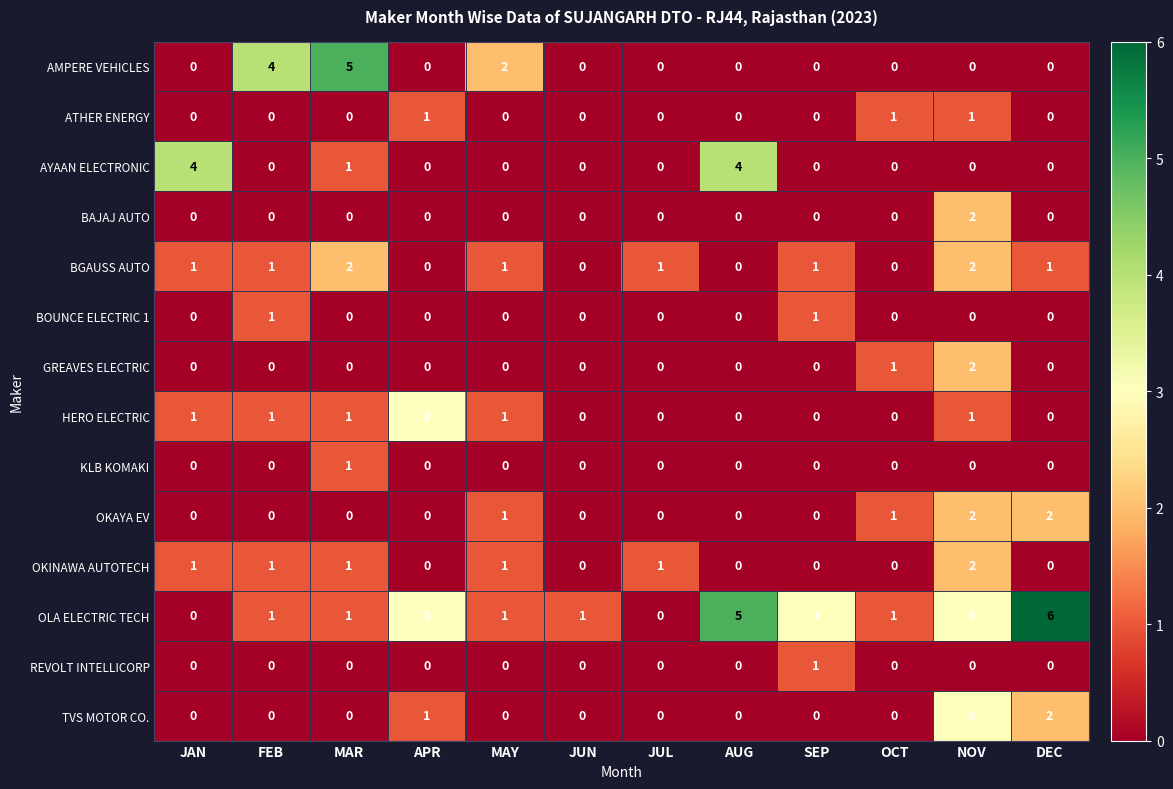

Which series has the largest total across all categories?

OLA ELECTRIC TECH